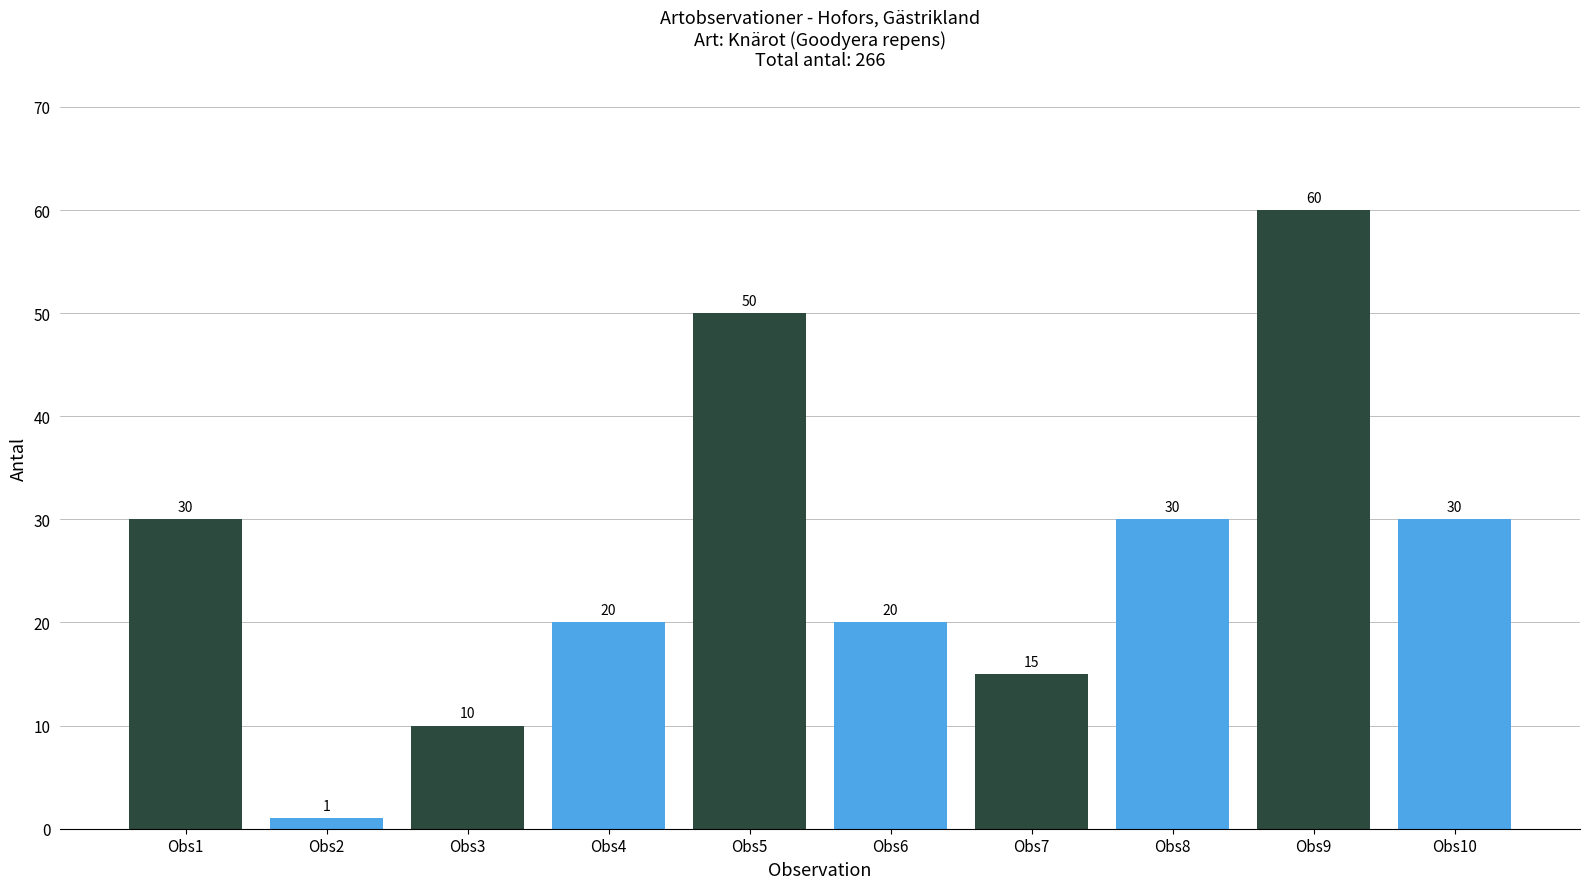

Reading left to right, extract all data points from this chart.

Hofors, Gstr=30	Bodås, Hofors, Gstr=1	Bodås, Hofors, Gstr=10	Österhästbo, Gstr=20	Österhästbo, Gstr=50	Österhästbo, Gstr=20	Österhästbo, Gstr=15	Österhästbo, Gstr=30	Österhästbo, Gstr=60	Österhästbo, Gstr=30